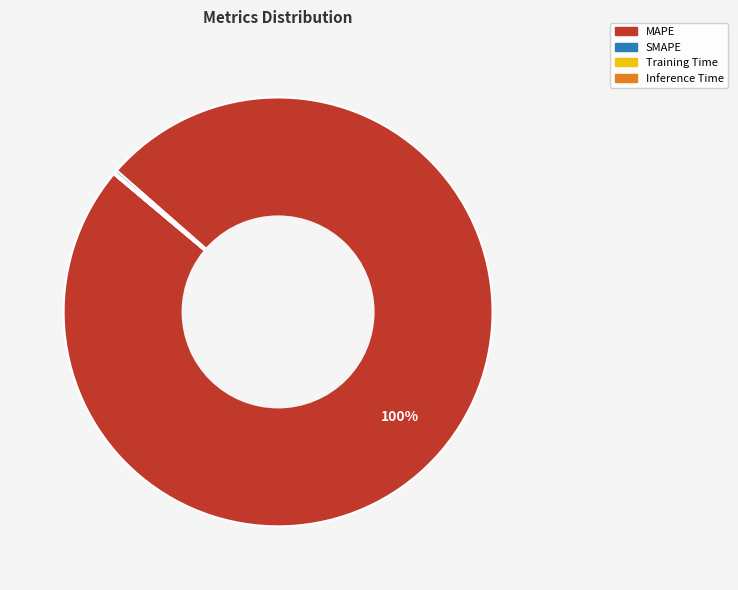

To the nearest percent, what is the difference between the largest and smallest slice percentages?

100%